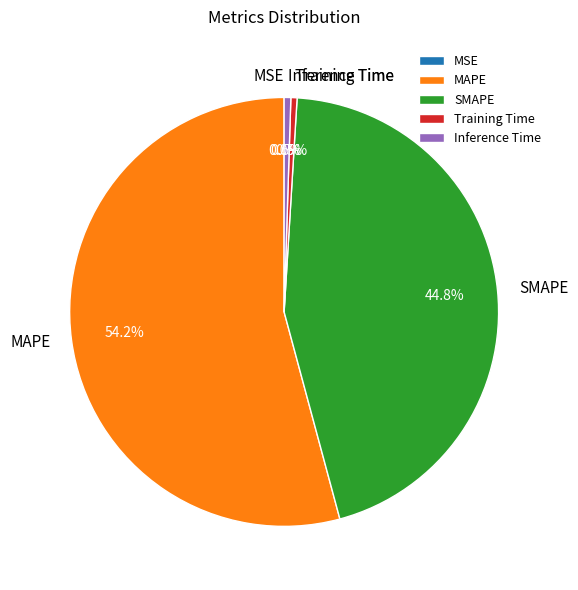

Does MAPE account for over 50% of the chart?

Yes